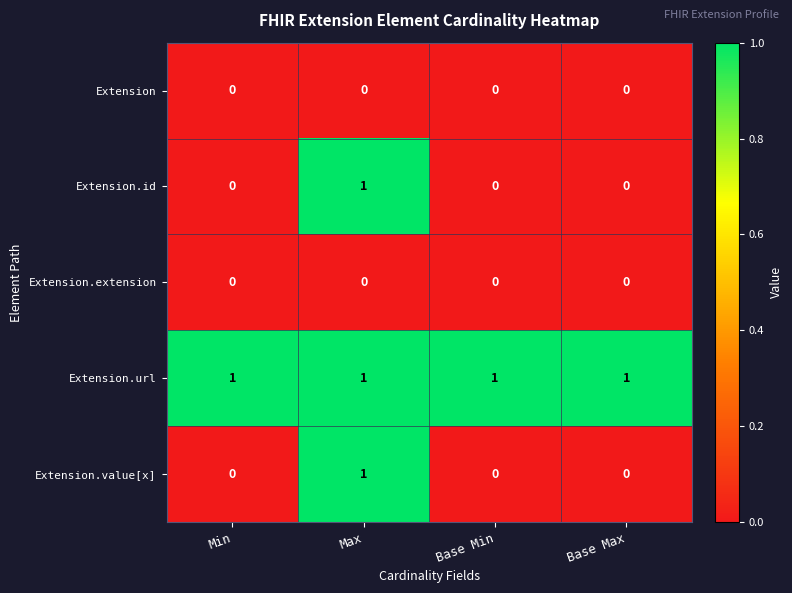

Which series has the largest total across all categories?

Extension.url